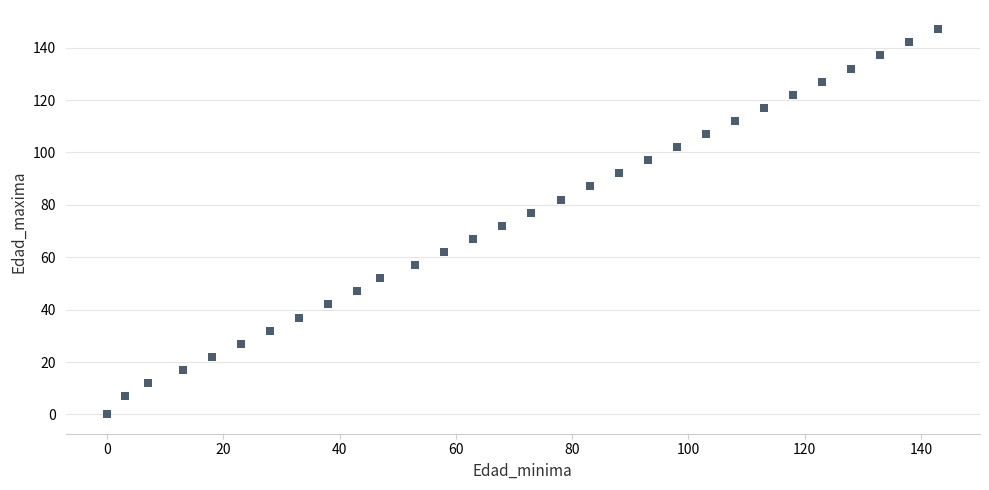

What is the range of X values (max minus min)?

143